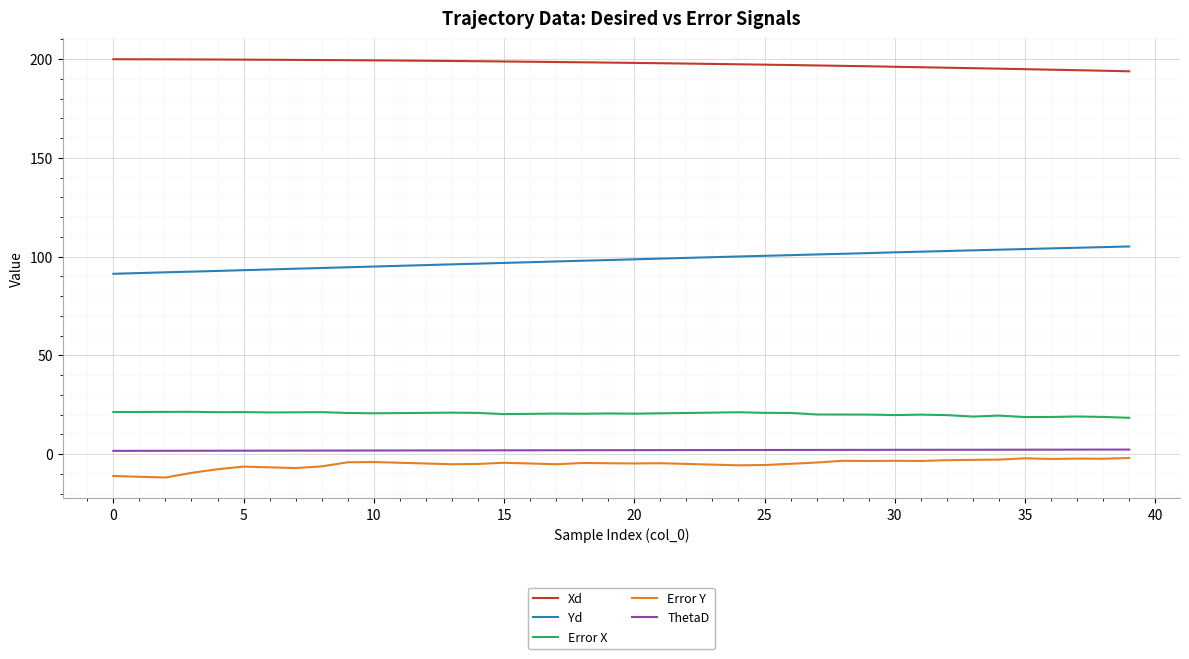

Which series has the largest total across all categories?

Xd